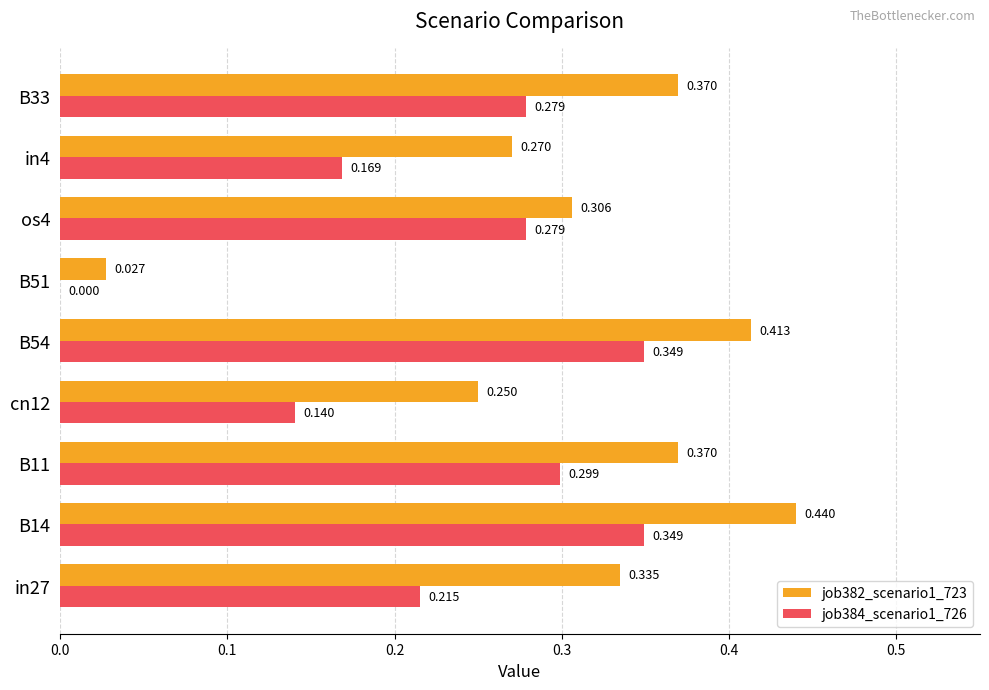

Is the value of job382_scenario1_723 at B33 greater than the value of job384_scenario1_726 at B14?

Yes